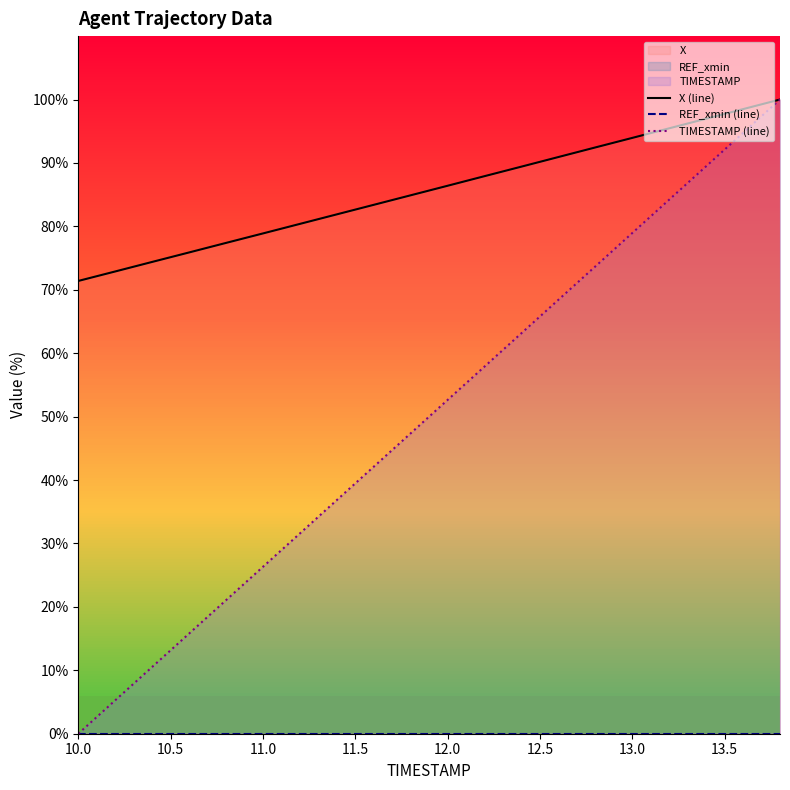

Is it true that TIMESTAMP (line) equals 0.0 at 10.0?

True